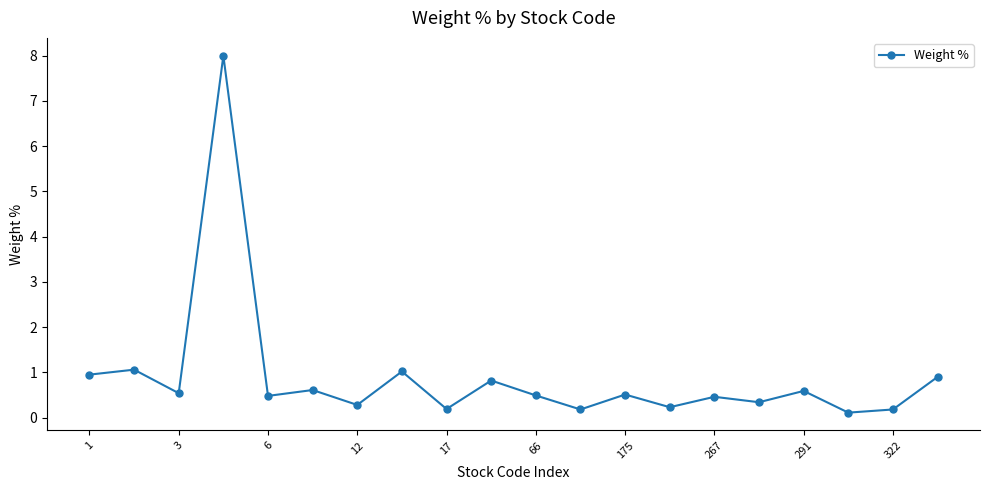

What is the difference between the maximum and minimum values?

7.9